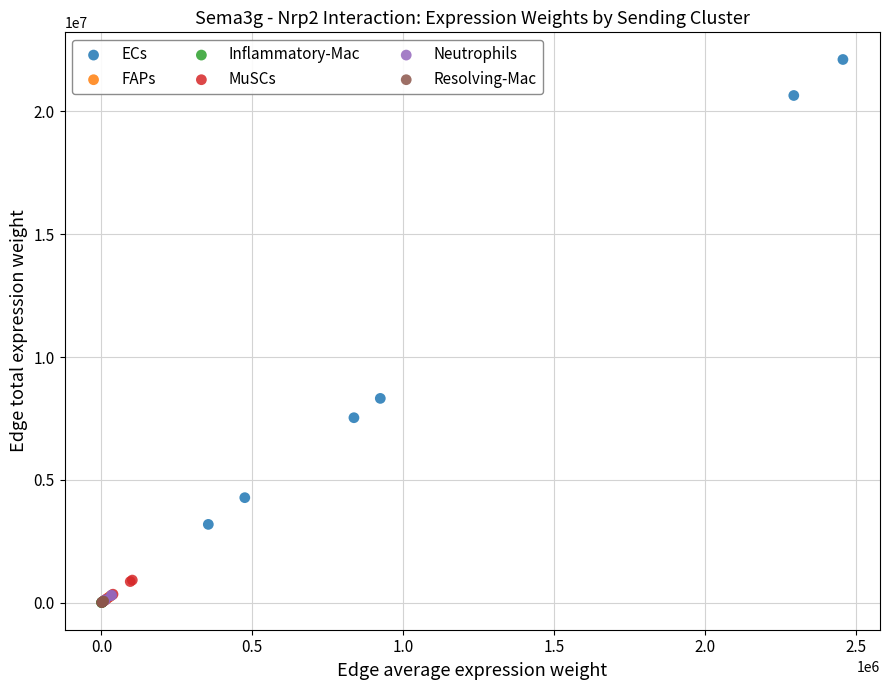

Which series reaches the maximum Y coordinate?

ECs